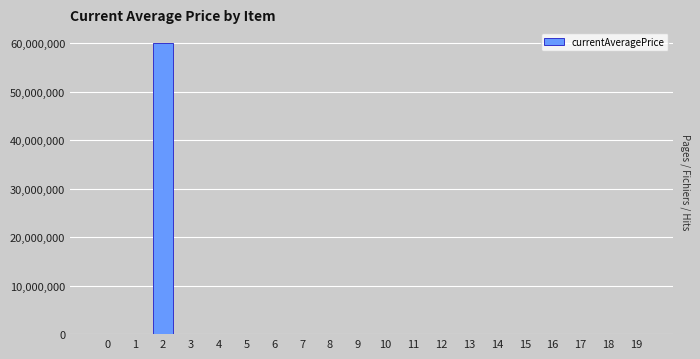

Is it true that the value at 2 is 60022000.0?

True